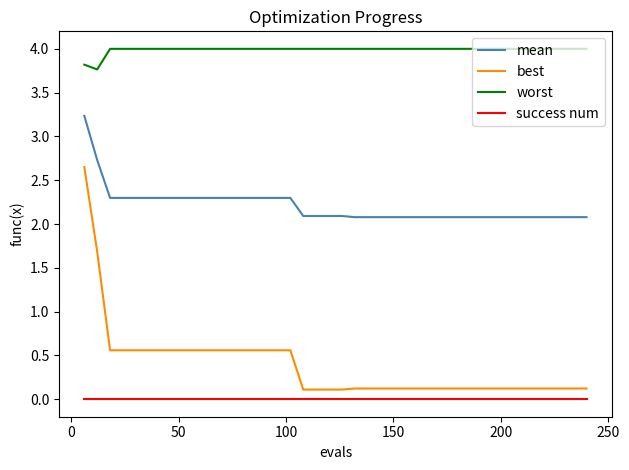

List the series in order of their peak value, lowest first.

success num, best, mean, worst